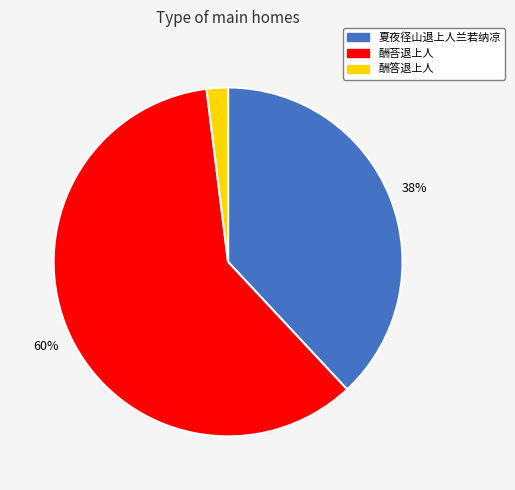

To the nearest percent, what percentage of the pie is 夏夜径山退上人兰若纳凉?

38%